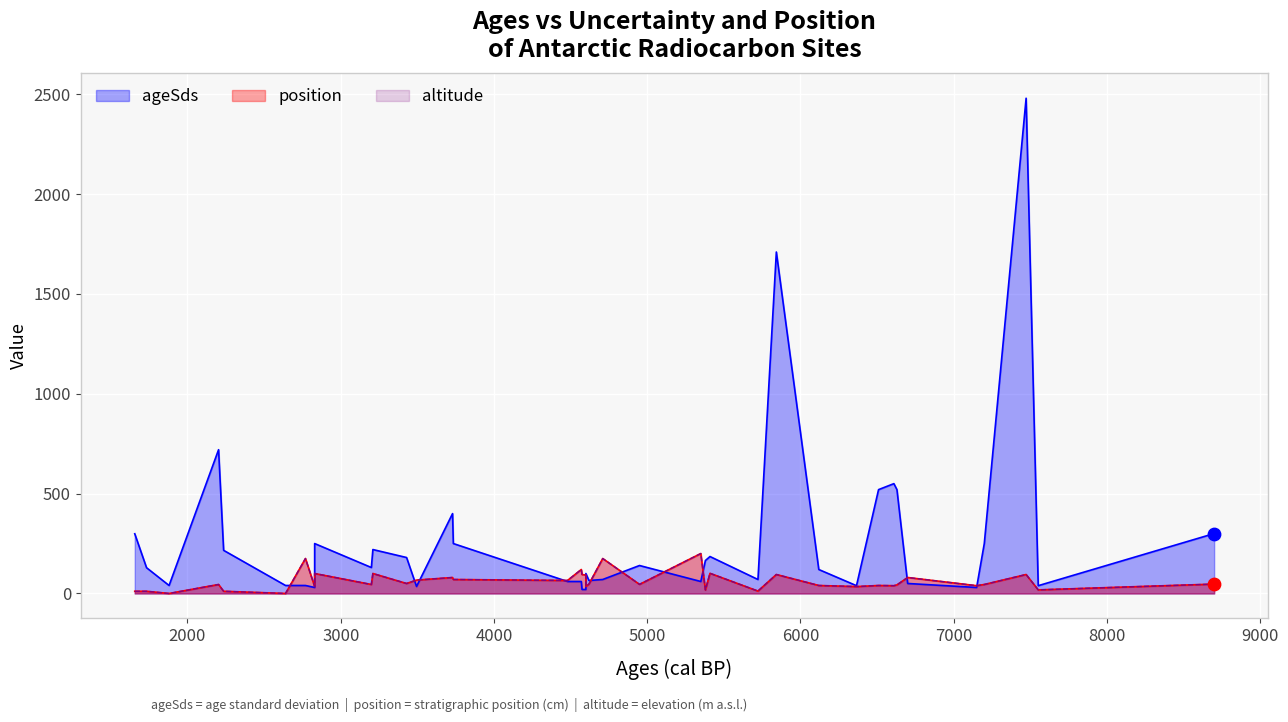

At how many categories does at least one series exceed 1096?

2